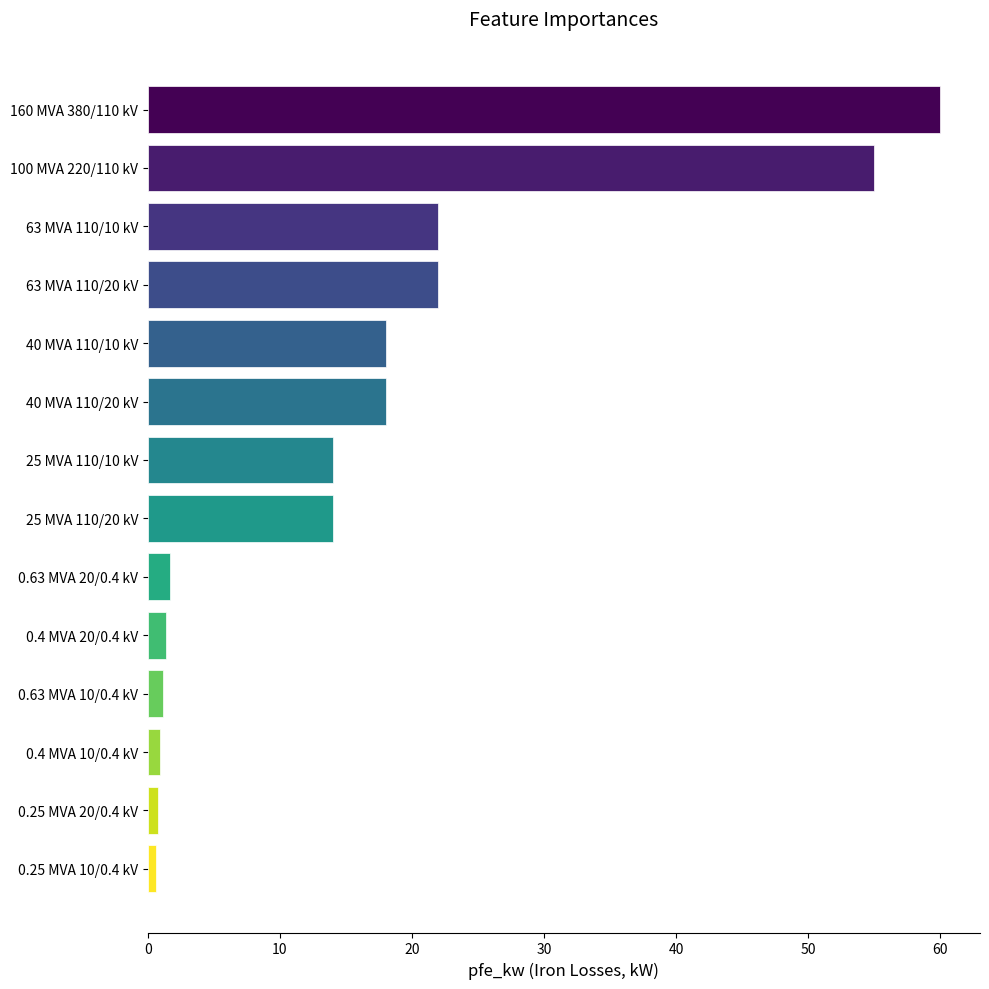

What is the sum of all values?

229.5